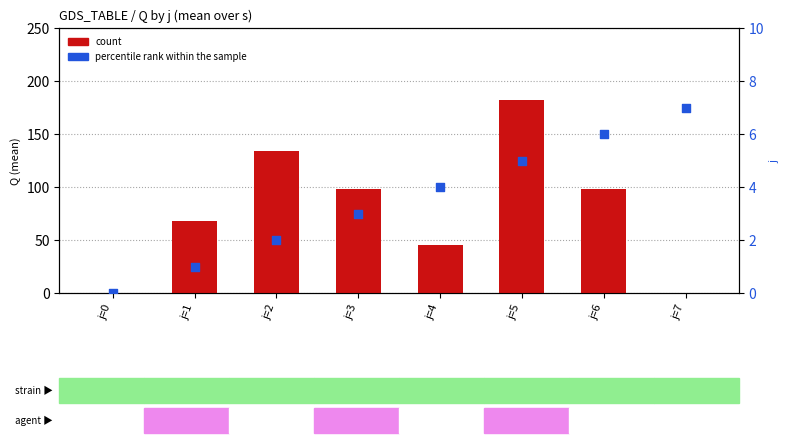

What are all the series names shown in the legend?

count, percentile rank within the sample